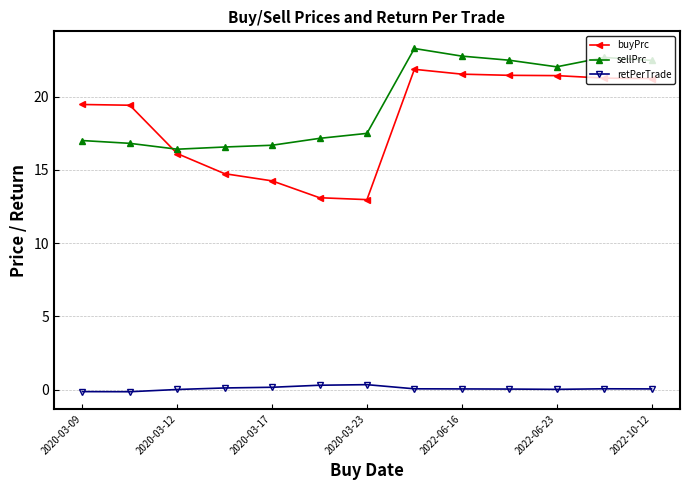

At how many categories does at least one series exceed 11?

13